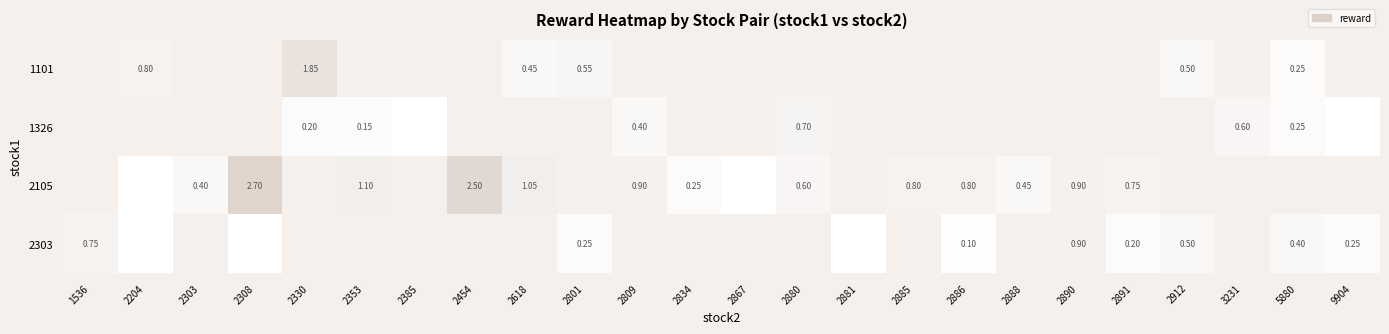

Which label corresponds to the largest value in the chart?

2308